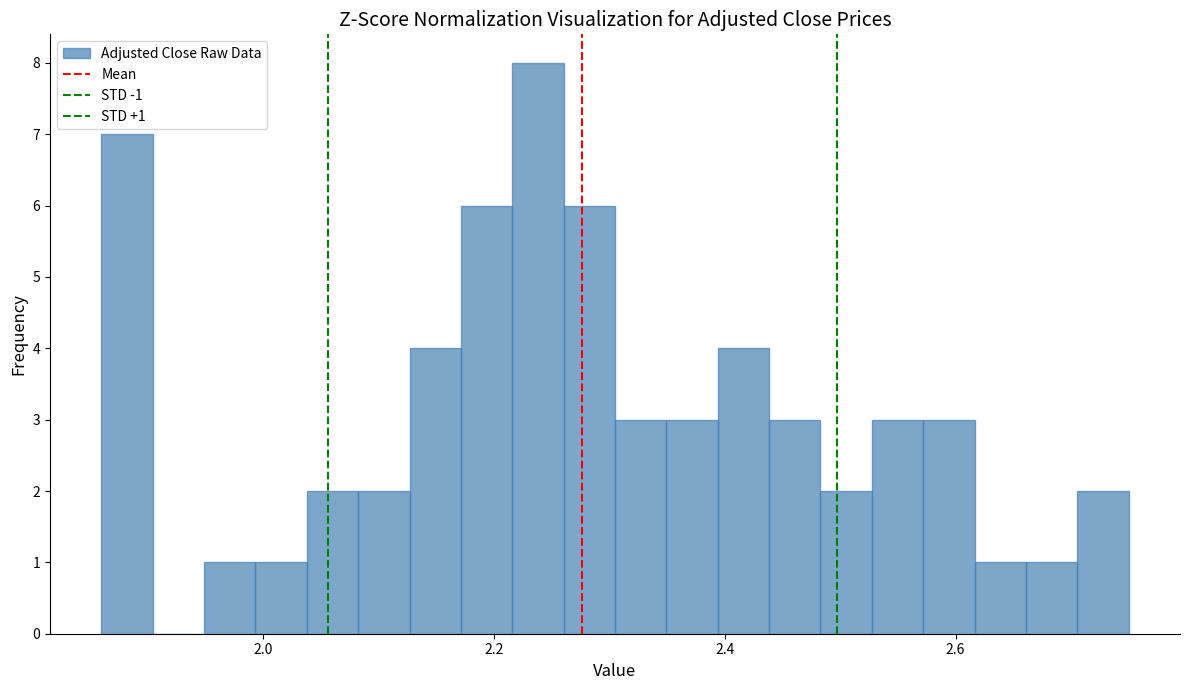

Read against the x-axis, roughly where is the centre of the tallest bar?

2.24